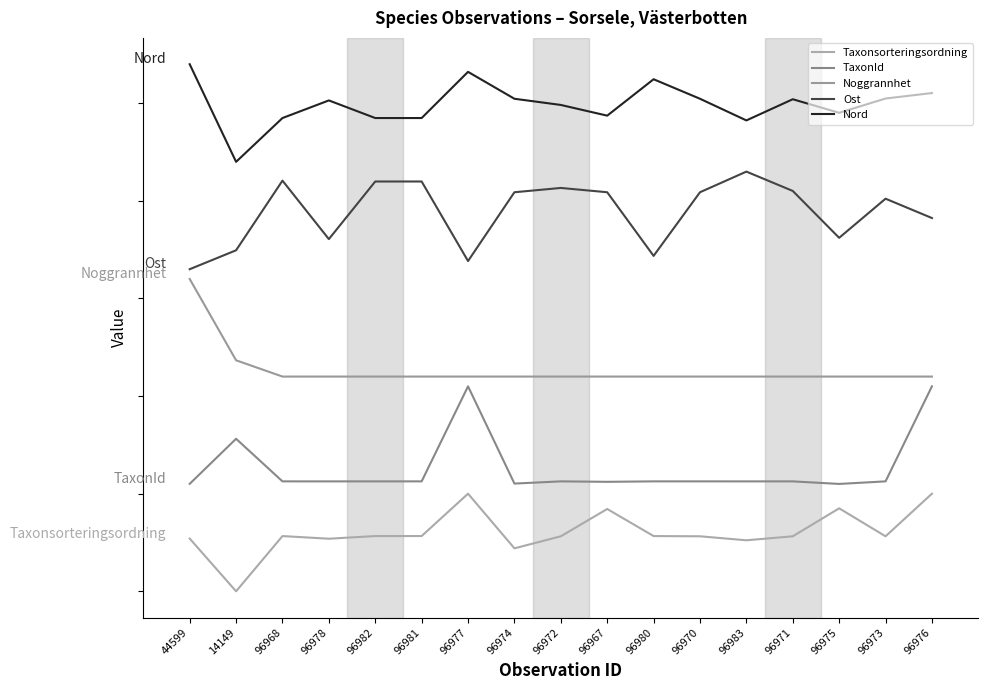

Does the chart have visible grid lines?

No